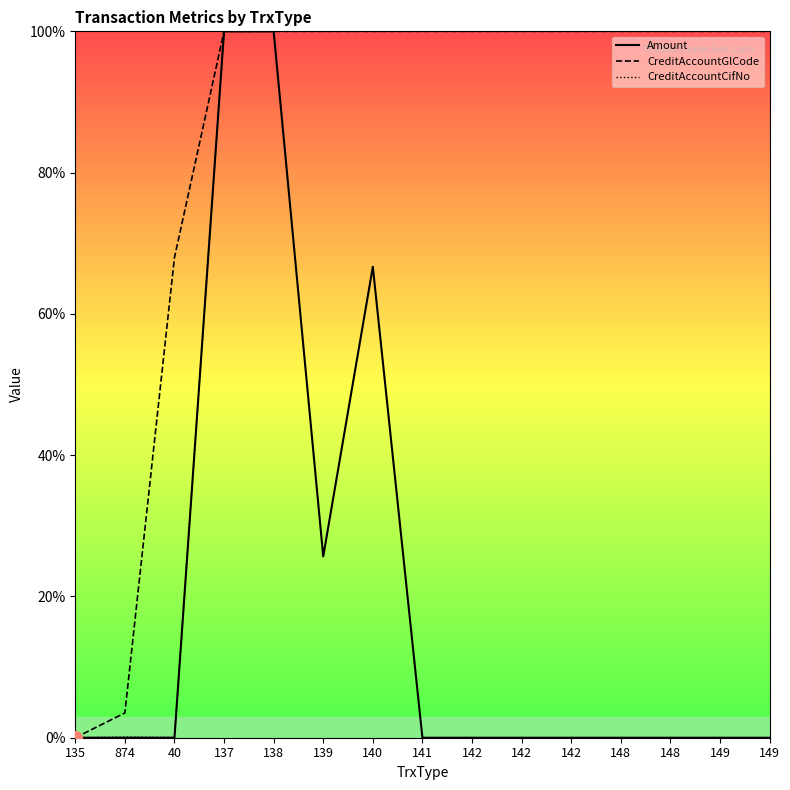

How many positive values does the Amount series have?

4